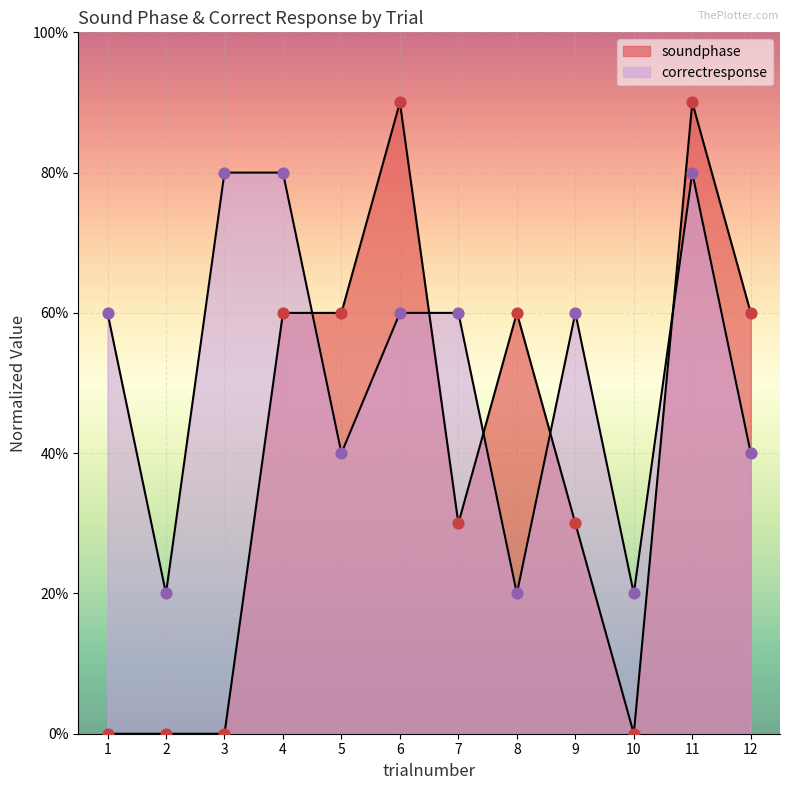

Is the value of soundphase at 5 greater than the value of correctresponse at 7?

No